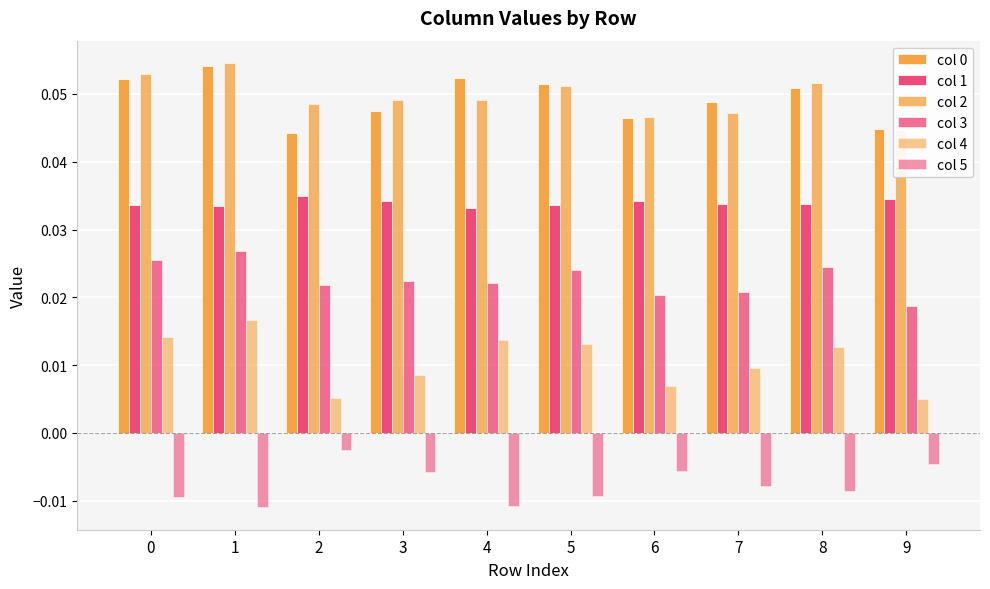

How many col 2 values are between 0 and 1?

10